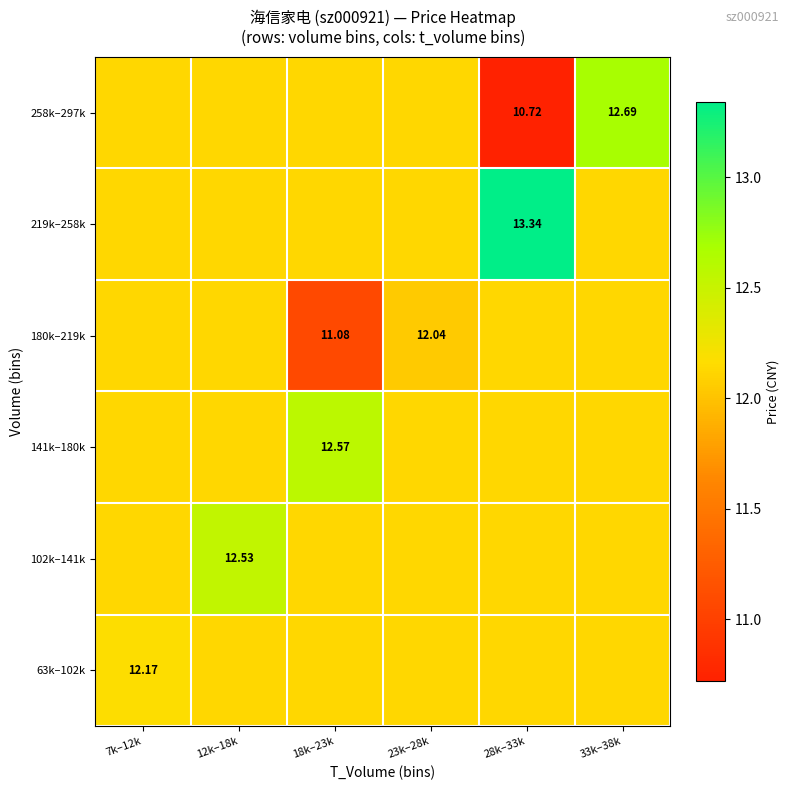

What is the greatest value displayed?

13.3